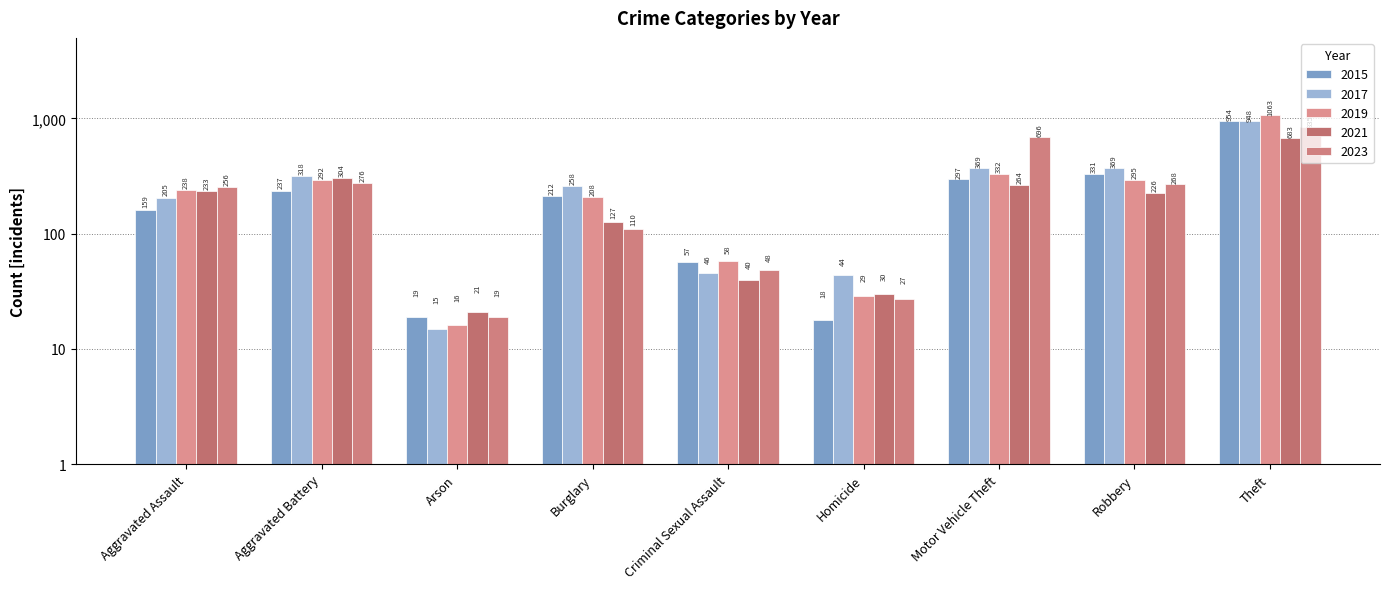

Which series has the widest spread of values?

2019